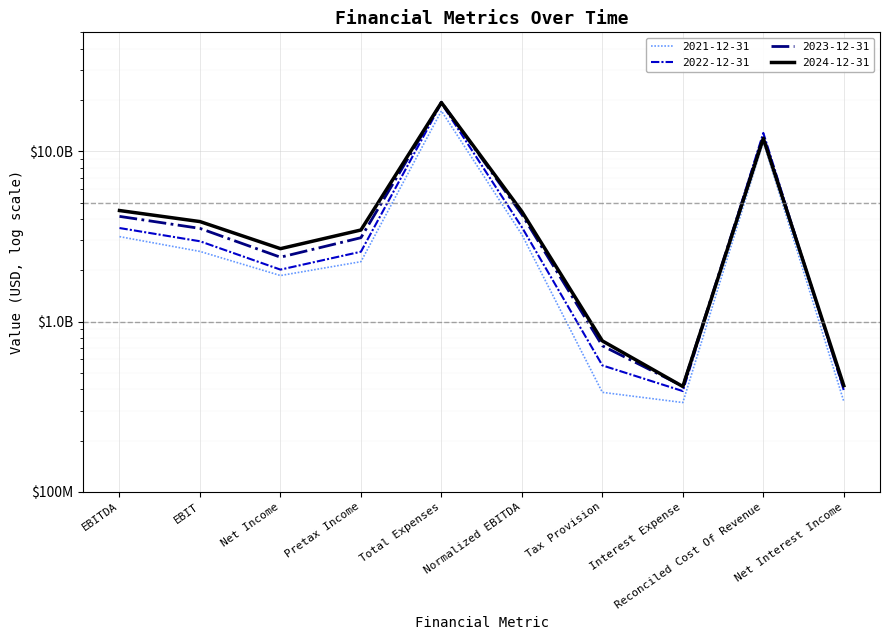

The value of 2022-12-31 at Pretax Income is 2573100000. True or false?

True